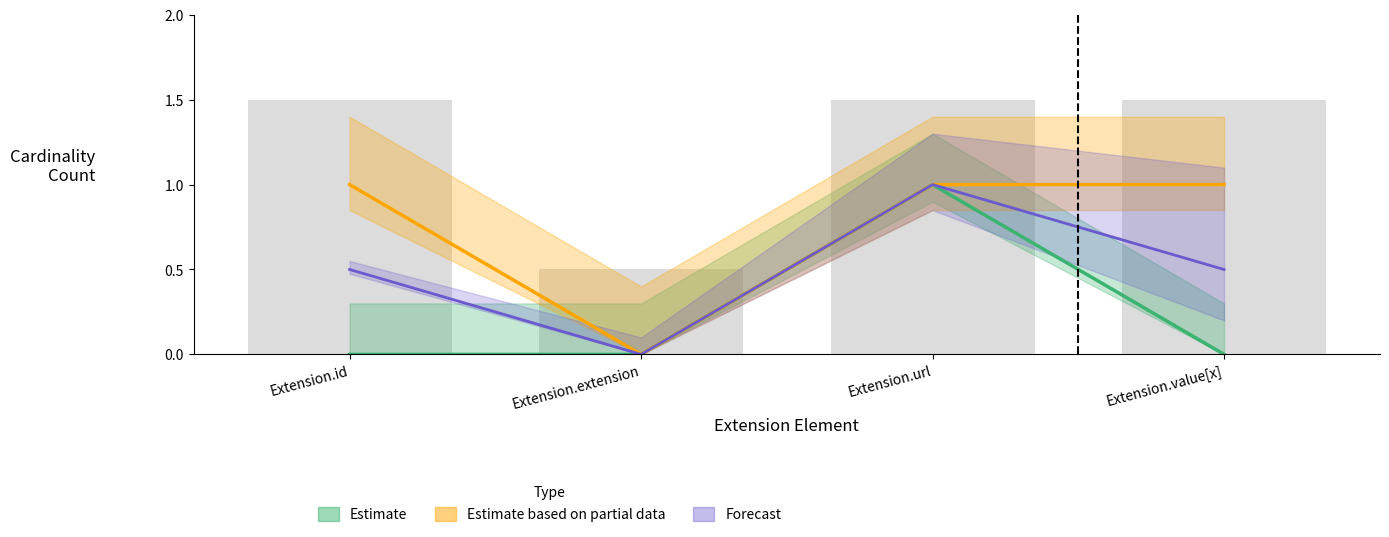

What position from the right is Extension.value[x]?

1